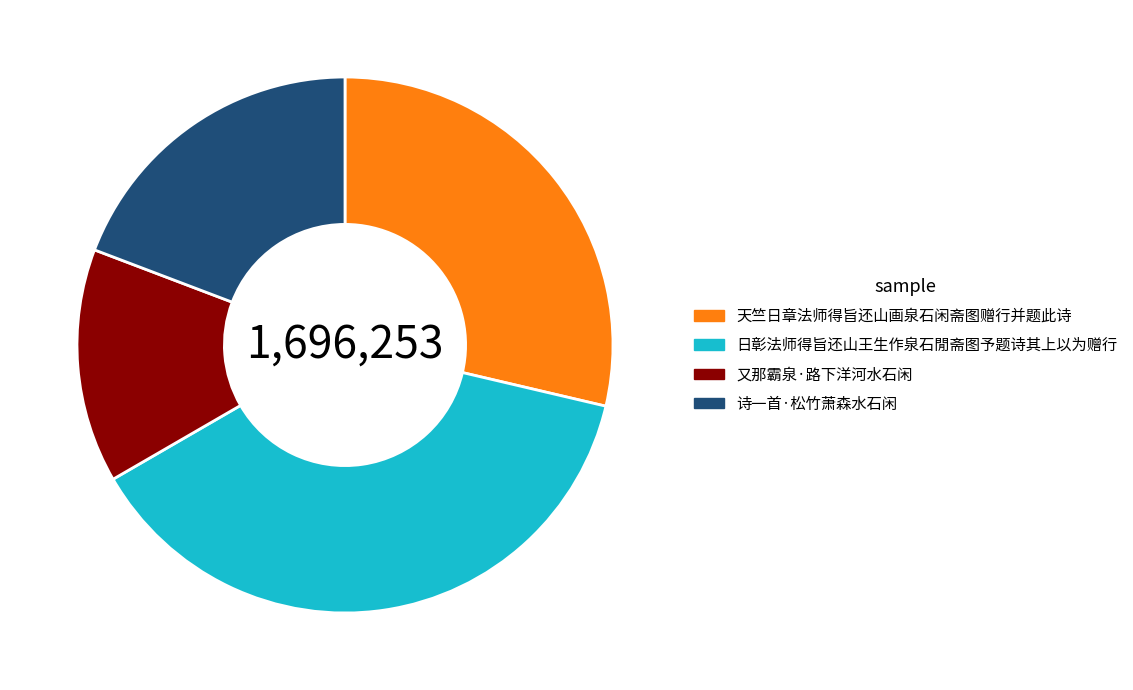

Which category has the smallest portion of the pie?

又那霸泉·路下洋河水石闲